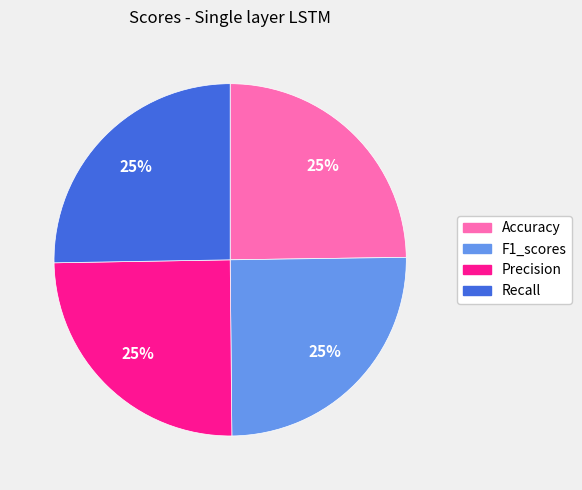

How many segments does this pie chart have?

4